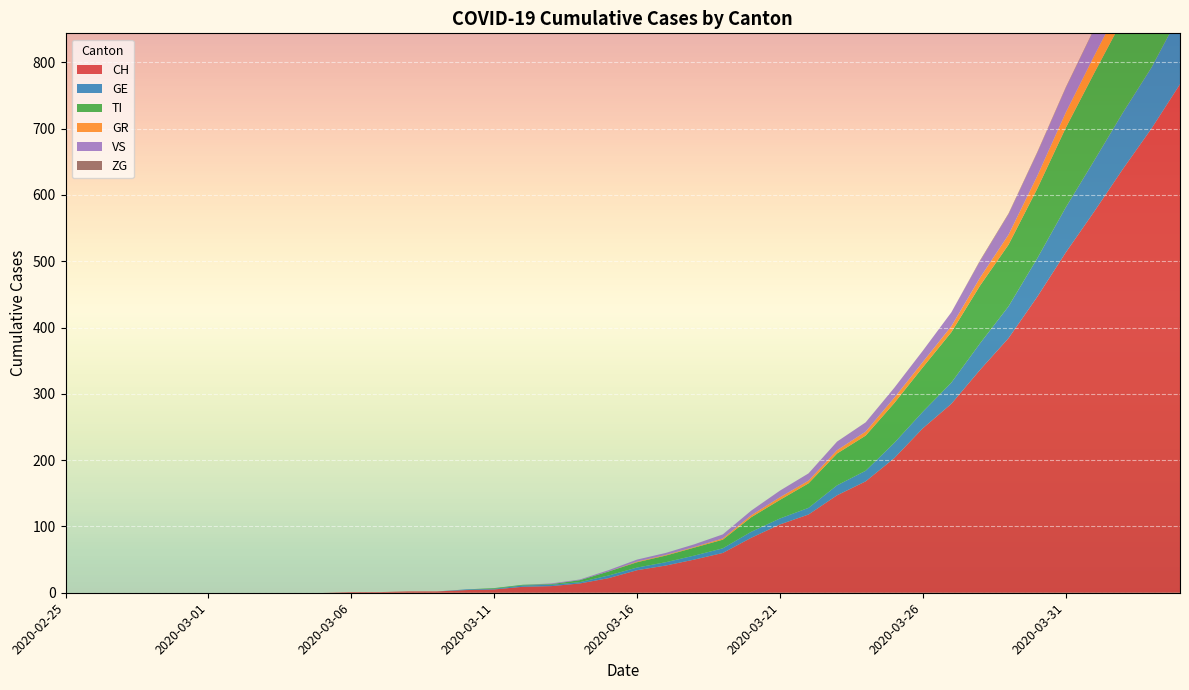

Reading left to right, what are all the values shown in this chart?

CH: 2020-02-25=0	2020-02-26=0	2020-02-27=0	2020-02-28=0	2020-02-29=0	2020-03-01=0	2020-03-02=0	2020-03-03=0	2020-03-04=0	2020-03-05=0	2020-03-06=1	2020-03-07=1	2020-03-08=2	2020-03-09=2	2020-03-10=4	2020-03-11=5	2020-03-12=9	2020-03-13=10	2020-03-14=14	2020-03-15=22	2020-03-16=34	2020-03-17=41	2020-03-18=50	2020-03-19=60	2020-03-20=83	2020-03-21=103	2020-03-22=118	2020-03-23=147	2020-03-24=168	2020-03-25=203	2020-03-26=248	2020-03-27=285	2020-03-28=336	2020-03-29=384	2020-03-30=446	2020-03-31=513	2020-04-01=575	2020-04-02=639	2020-04-03=700	2020-04-04=767
GE: 2020-02-25=0	2020-02-26=0	2020-02-27=0	2020-02-28=0	2020-02-29=0	2020-03-01=0	2020-03-02=0	2020-03-03=0	2020-03-04=0	2020-03-05=0	2020-03-06=0	2020-03-07=0	2020-03-08=0	2020-03-09=0	2020-03-10=1	2020-03-11=1	2020-03-12=2	2020-03-13=2	2020-03-14=2	2020-03-15=4	2020-03-16=4	2020-03-17=5	2020-03-18=6	2020-03-19=7	2020-03-20=9	2020-03-21=9	2020-03-22=10	2020-03-23=15	2020-03-24=16	2020-03-25=23	2020-03-26=25	2020-03-27=32	2020-03-28=40	2020-03-29=48	2020-03-30=58	2020-03-31=68	2020-04-01=77	2020-04-02=85	2020-04-03=92	2020-04-04=106
TI: 2020-02-25=0	2020-02-26=0	2020-02-27=0	2020-02-28=0	2020-02-29=0	2020-03-01=0	2020-03-02=0	2020-03-03=0	2020-03-04=0	2020-03-05=0	2020-03-06=0	2020-03-07=0	2020-03-08=0	2020-03-09=0	2020-03-10=0	2020-03-11=1	2020-03-12=1	2020-03-13=1	2020-03-14=3	2020-03-15=6	2020-03-16=8	2020-03-17=10	2020-03-18=12	2020-03-19=13	2020-03-20=22	2020-03-21=28	2020-03-22=37	2020-03-23=48	2020-03-24=53	2020-03-25=60	2020-03-26=67	2020-03-27=76	2020-03-28=87	2020-03-29=93	2020-03-30=105	2020-03-31=120	2020-04-01=132	2020-04-02=141	2020-04-03=155	2020-04-04=165
GR: 2020-02-25=0	2020-02-26=0	2020-02-27=0	2020-02-28=0	2020-02-29=0	2020-03-01=0	2020-03-02=0	2020-03-03=0	2020-03-04=0	2020-03-05=0	2020-03-06=0	2020-03-07=0	2020-03-08=0	2020-03-09=0	2020-03-10=0	2020-03-11=0	2020-03-12=0	2020-03-13=0	2020-03-14=0	2020-03-15=0	2020-03-16=1	2020-03-17=1	2020-03-18=1	2020-03-19=2	2020-03-20=3	2020-03-21=4	2020-03-22=4	2020-03-23=5	2020-03-24=6	2020-03-25=8	2020-03-26=8	2020-03-27=9	2020-03-28=12	2020-03-29=15	2020-03-30=19	2020-03-31=23	2020-04-01=26	2020-04-02=28	2020-04-03=30	2020-04-04=30
VS: 2020-02-25=0	2020-02-26=0	2020-02-27=0	2020-02-28=0	2020-02-29=0	2020-03-01=0	2020-03-02=0	2020-03-03=0	2020-03-04=0	2020-03-05=0	2020-03-06=0	2020-03-07=0	2020-03-08=0	2020-03-09=0	2020-03-10=0	2020-03-11=0	2020-03-12=0	2020-03-13=1	2020-03-14=1	2020-03-15=2	2020-03-16=3	2020-03-17=3	2020-03-18=4	2020-03-19=6	2020-03-20=7	2020-03-21=10	2020-03-22=11	2020-03-23=13	2020-03-24=14	2020-03-25=15	2020-03-26=17	2020-03-27=21	2020-03-28=25	2020-03-29=31	2020-03-30=35	2020-03-31=37	2020-04-01=40	2020-04-02=47	2020-04-03=51	2020-04-04=53
ZG: 2020-02-25=0	2020-02-26=0	2020-02-27=0	2020-02-28=0	2020-02-29=0	2020-03-01=0	2020-03-02=0	2020-03-03=0	2020-03-04=0	2020-03-05=0	2020-03-06=0	2020-03-07=0	2020-03-08=0	2020-03-09=0	2020-03-10=0	2020-03-11=0	2020-03-12=0	2020-03-13=0	2020-03-14=0	2020-03-15=0	2020-03-16=0	2020-03-17=0	2020-03-18=0	2020-03-19=0	2020-03-20=0	2020-03-21=0	2020-03-22=0	2020-03-23=0	2020-03-24=0	2020-03-25=0	2020-03-26=0	2020-03-27=0	2020-03-28=1	2020-03-29=1	2020-03-30=1	2020-03-31=1	2020-04-01=1	2020-04-02=1	2020-04-03=1	2020-04-04=2